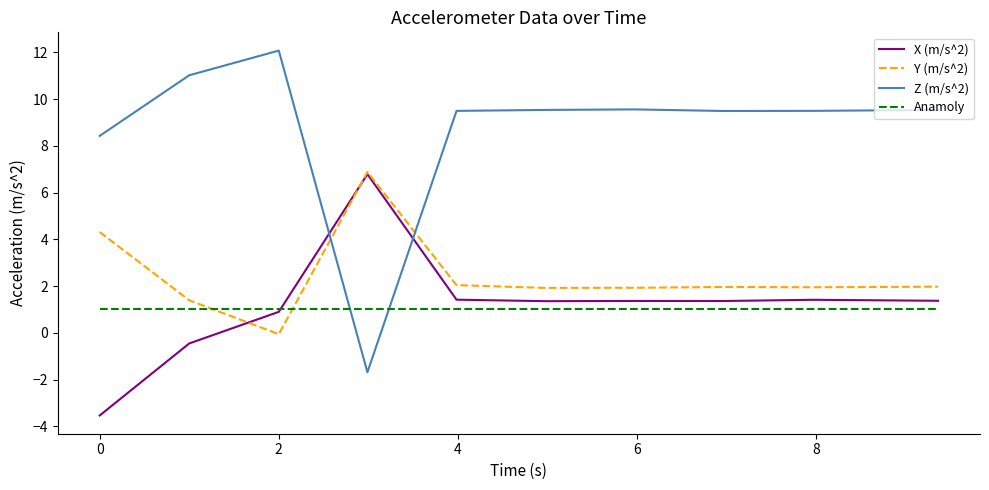

What is the minimum value for Z (m/s^2)?

-1.7